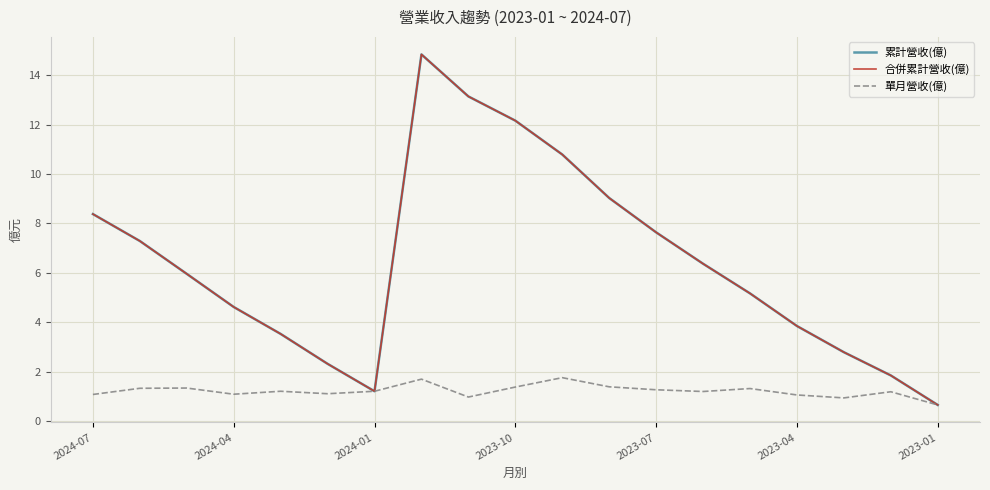

How many interior local peaks does the 累計營收(億) series have?

1